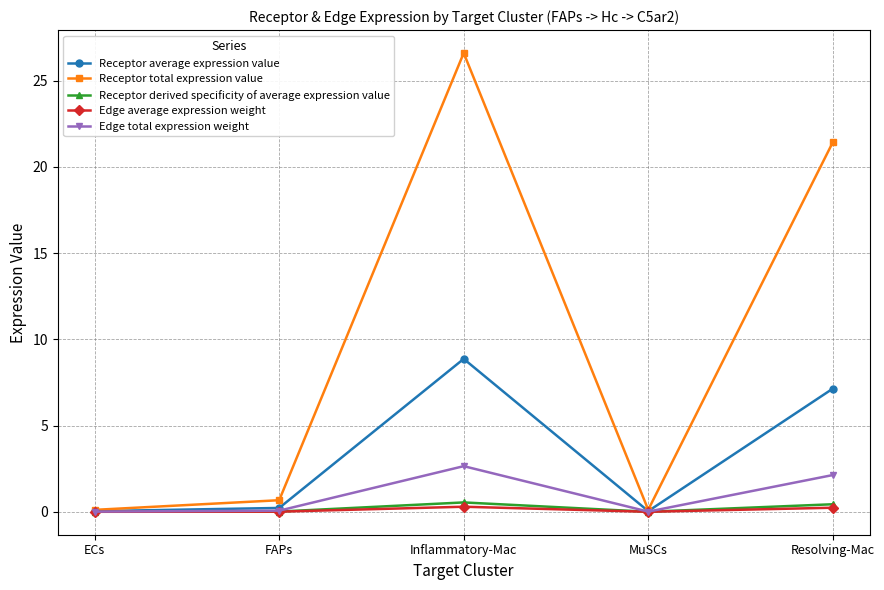

What is the sum of all Receptor total expression value values?

48.9